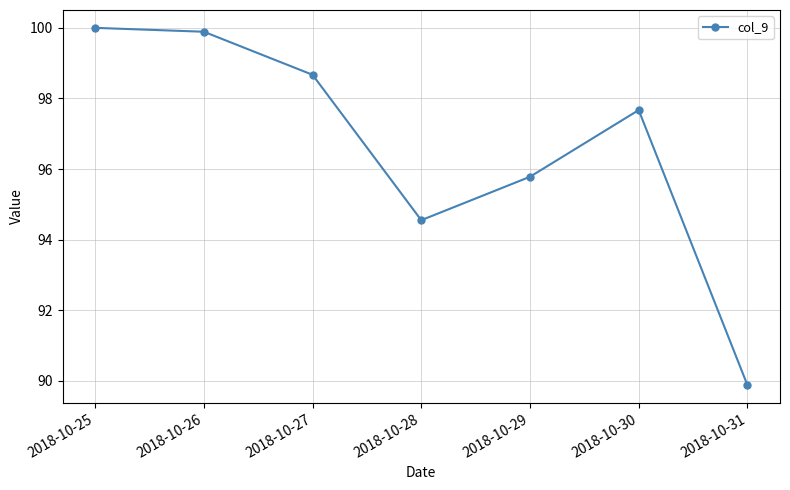

What is the smallest value displayed?

89.9